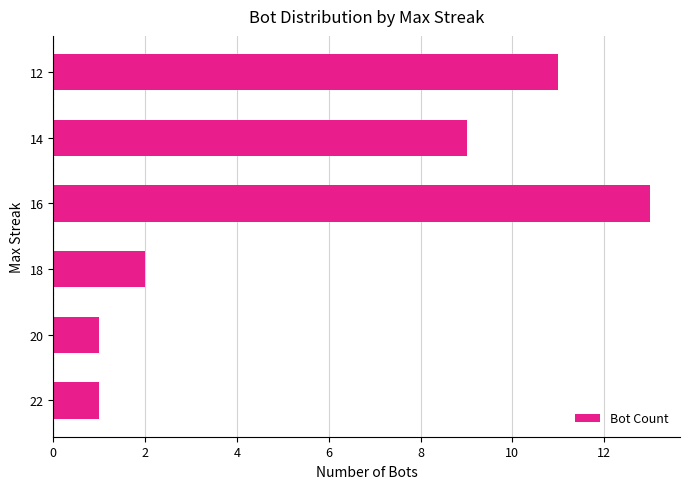

What is the change in value from 20 to 18?

+1